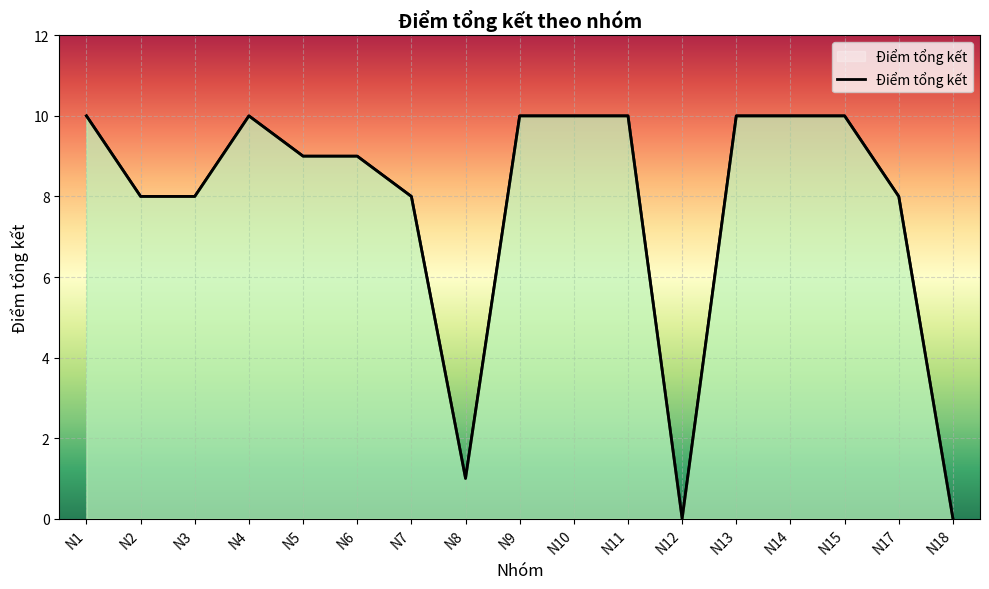

The value at N4 is 5. True or false?

False